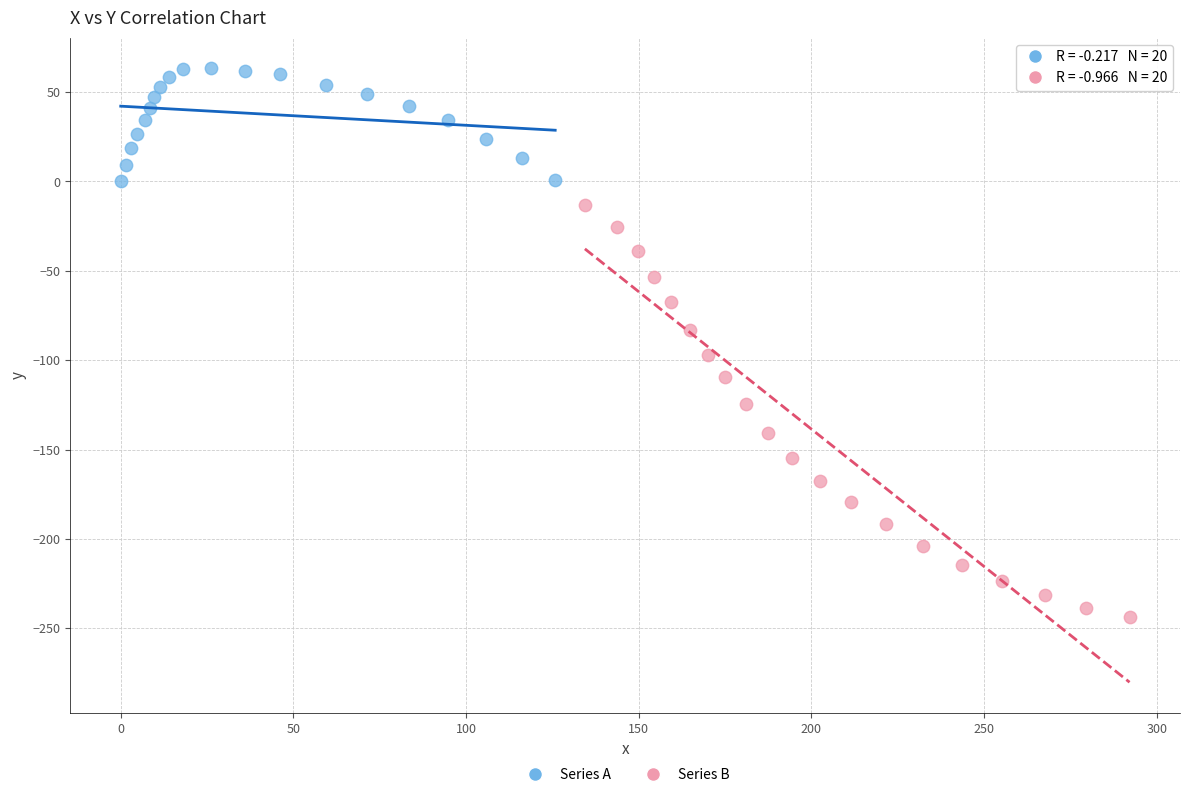

Which series has the widest spread of Y values?

Series B